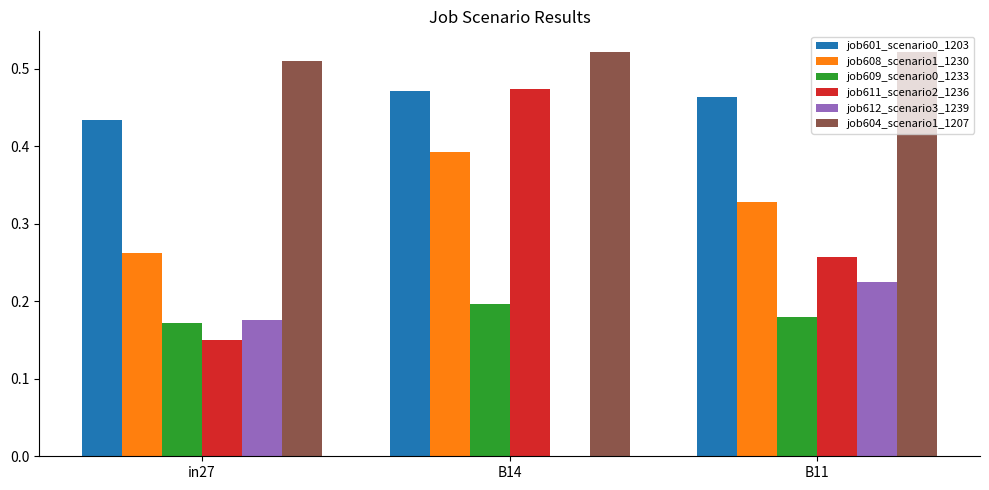

The value of job611_scenario2_1236 at B14 is 0.3. True or false?

False